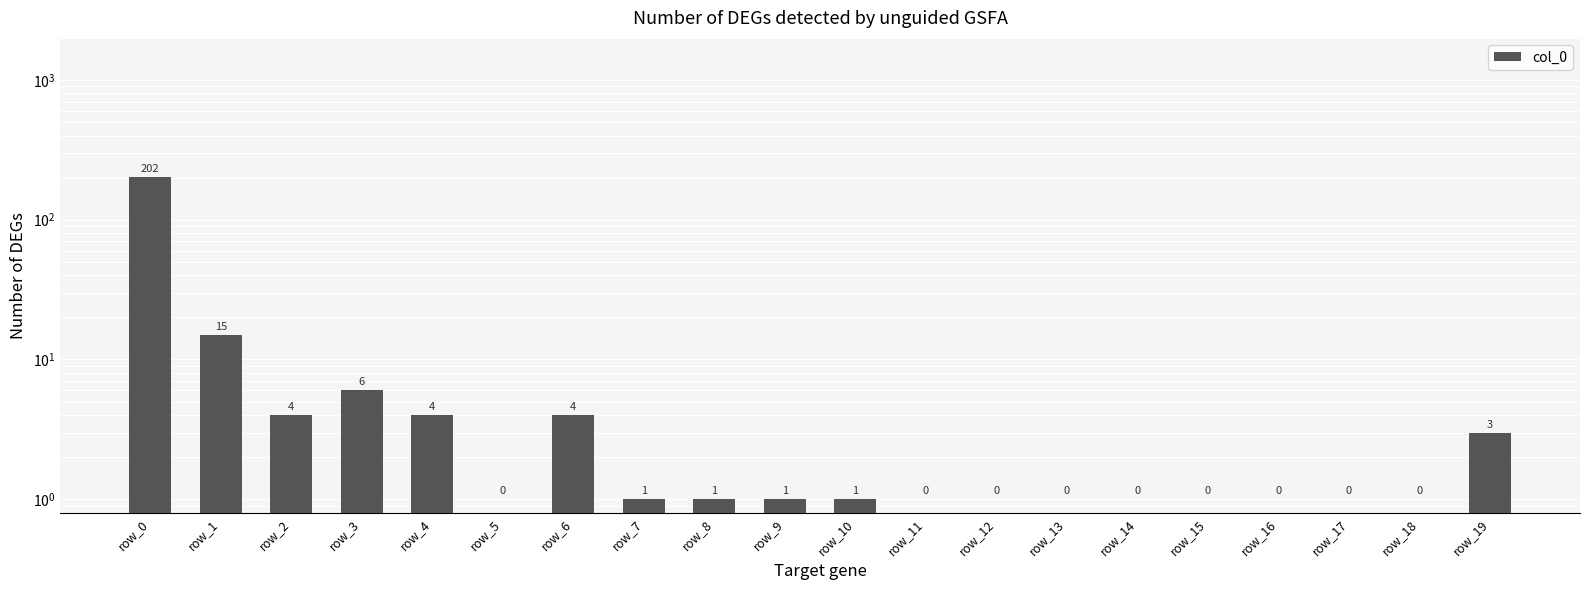

What is the sum of all values?

242